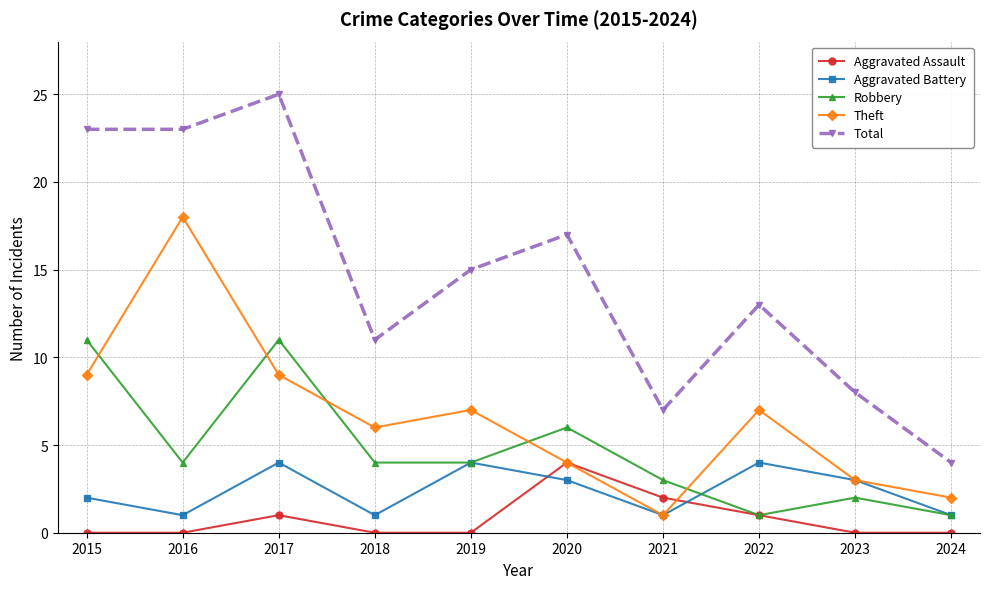

True or false: Total has more than 1 interior local peaks.

True